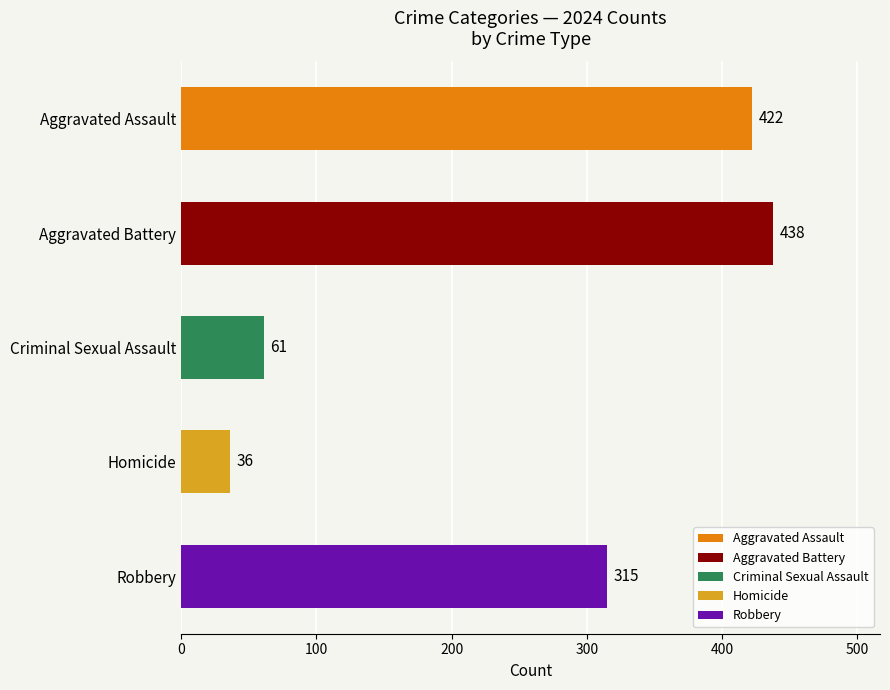

The chart shows a value of 422 at Aggravated Assault. True or false?

True